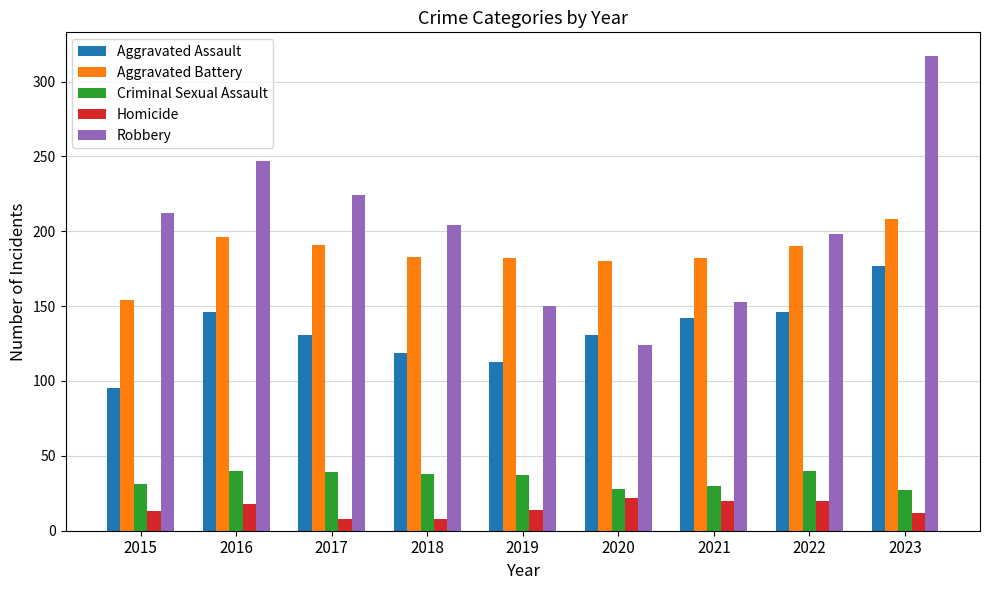

What is the sum of the Robbery values at 2020 and 2022?

322